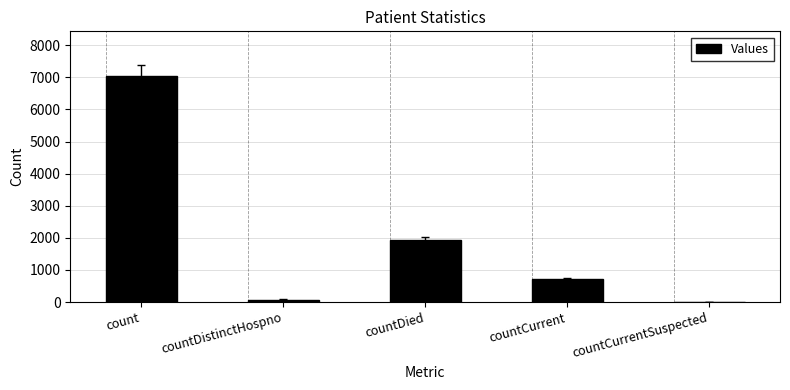

What is the sum of all values?

9756